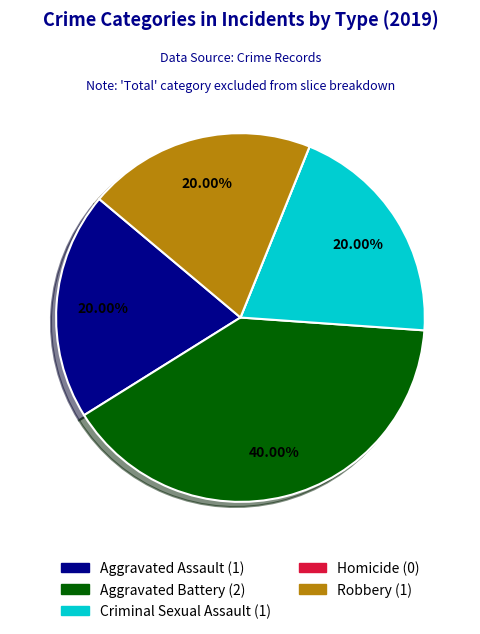

Is there a majority slice in this chart?

No